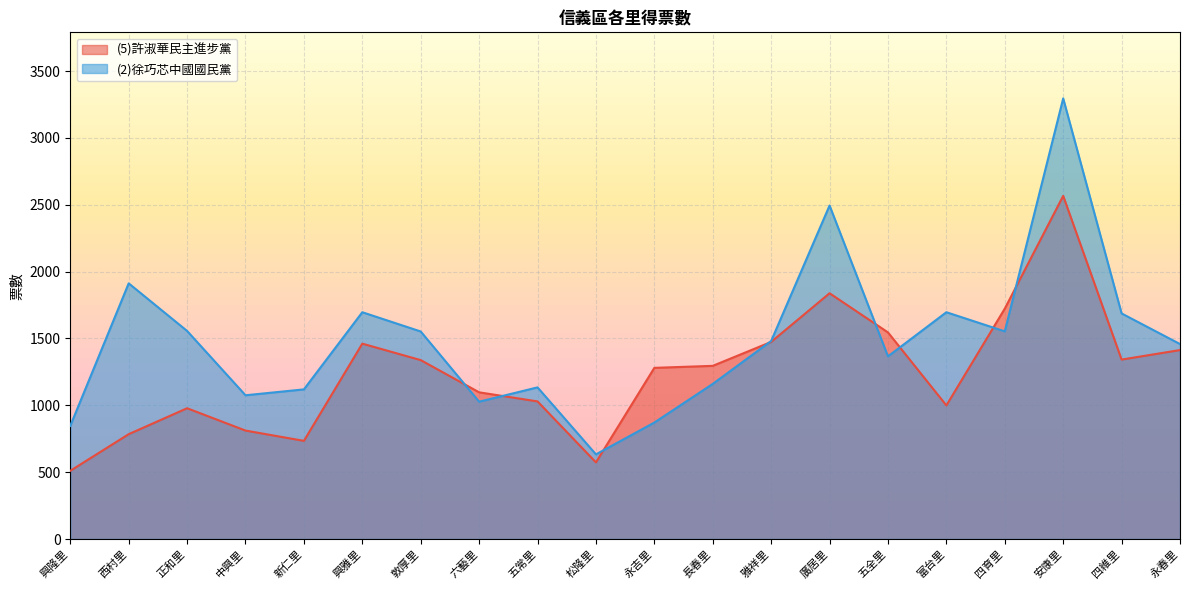

What is the spread (max minus min) of values at 松隆里?

60